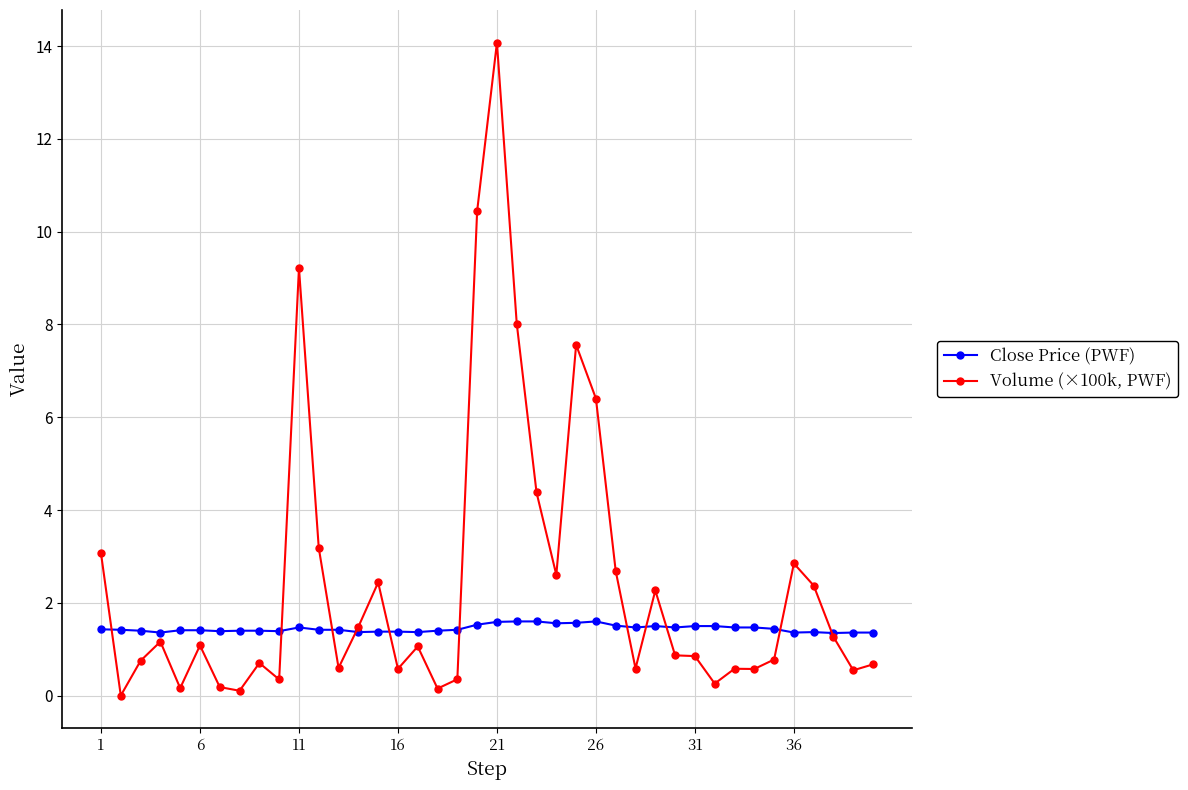

List the series in order of their overall mean, lowest first.

Close Price (PWF), Volume (×100k, PWF)